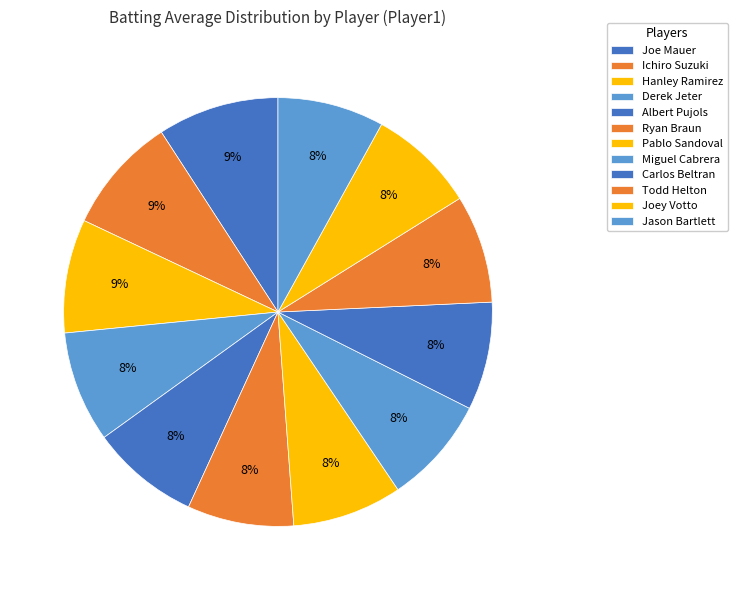

Count the number of slices in the pie.

12